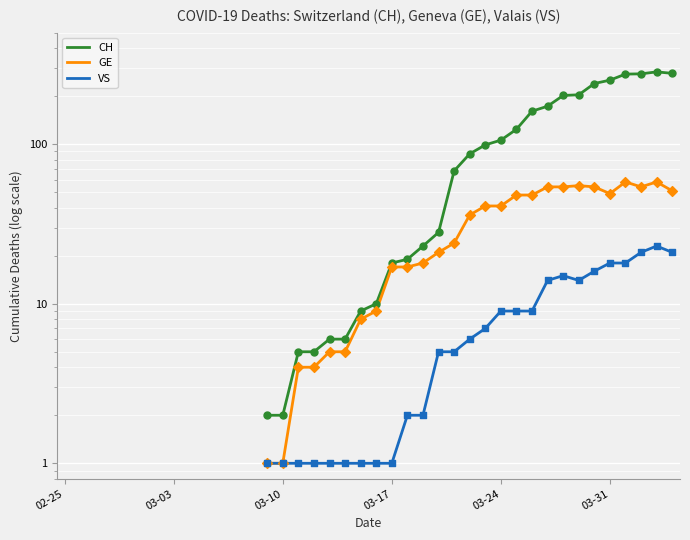

At which category is the sum across all series the highest?

38